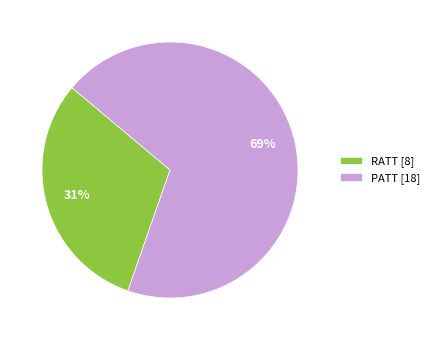

True or false: PATT accounts for 69% of the total.

True